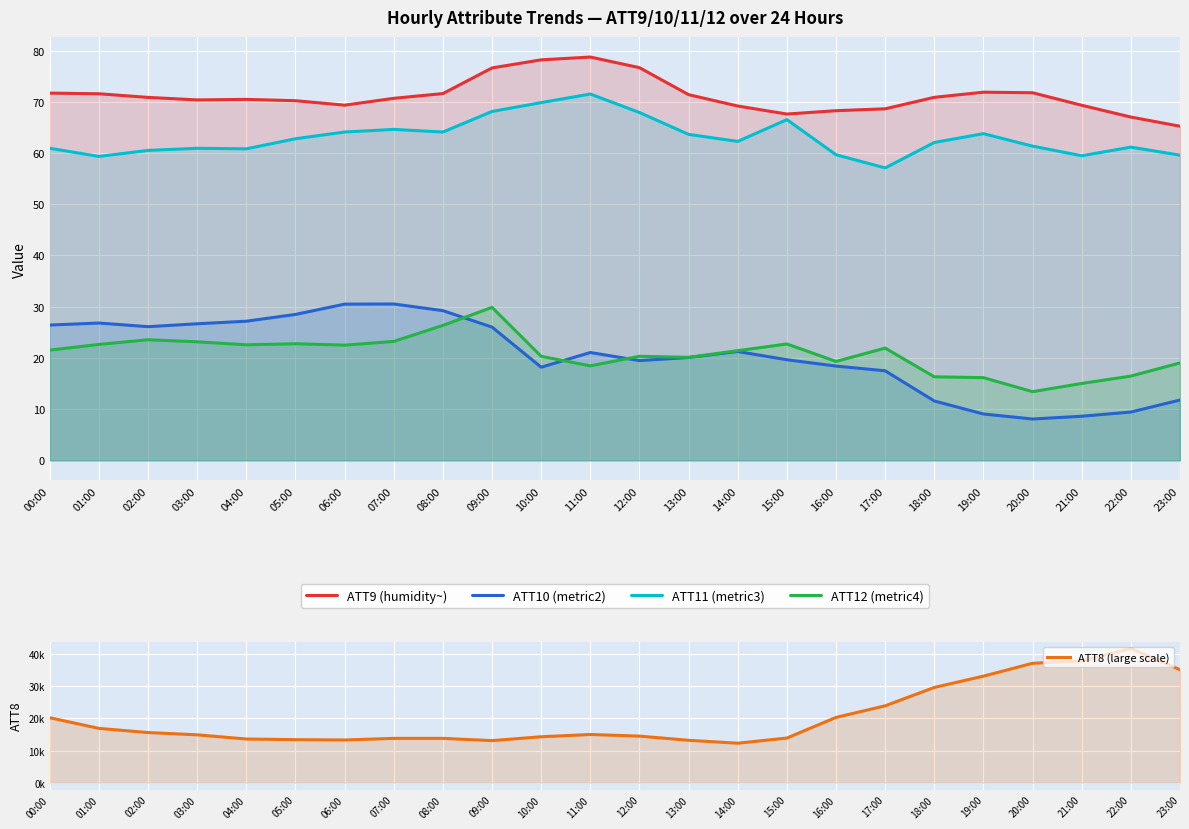

True or false: ATT11 (metric3) and ATT9 (humidity~) intersect in this chart.

False